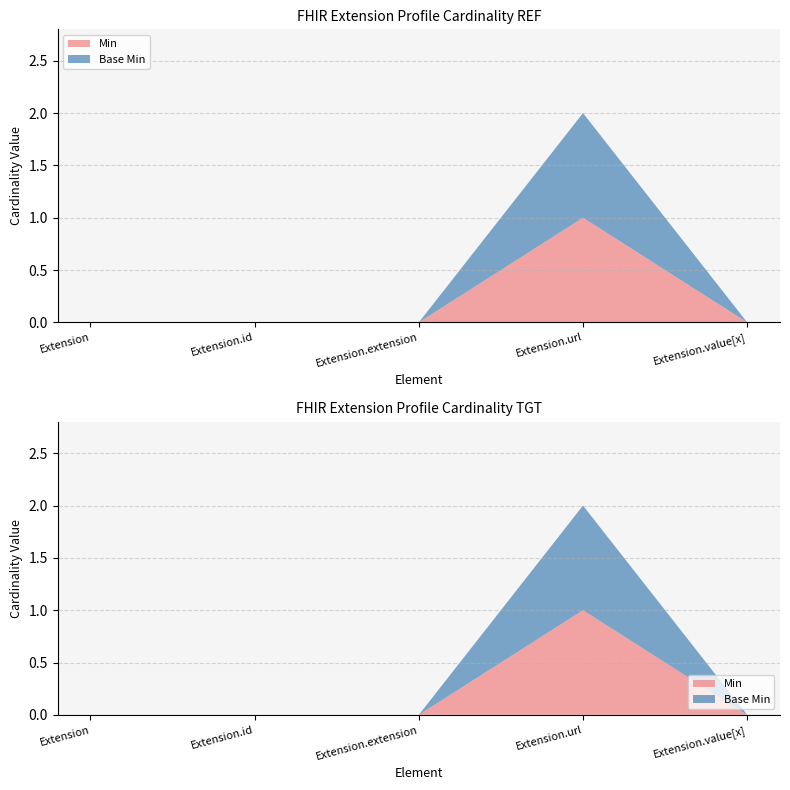

Reading left to right, list all the values displayed in this chart.

Min: Extension=0	Extension.id=0	Extension.extension=0	Extension.url=1	Extension.value[x]=0
Base Min: Extension=0	Extension.id=0	Extension.extension=0	Extension.url=1	Extension.value[x]=0